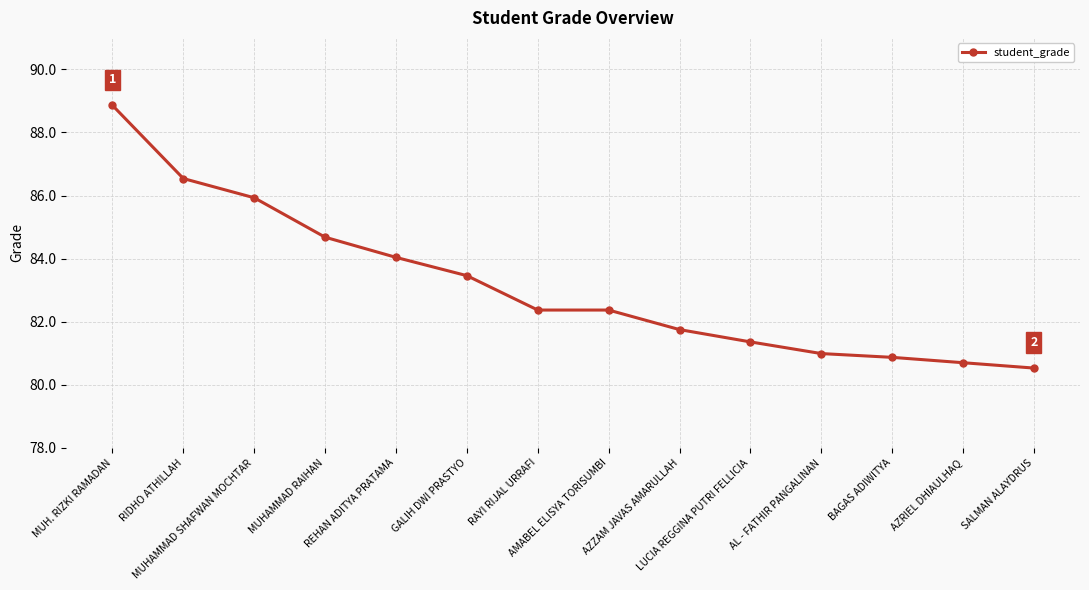

Reading left to right, list all the values displayed in this chart.

88.9	86.5	85.9	84.7	84.0	83.5	82.4	82.4	81.8	81.4	81.0	80.9	80.7	80.5